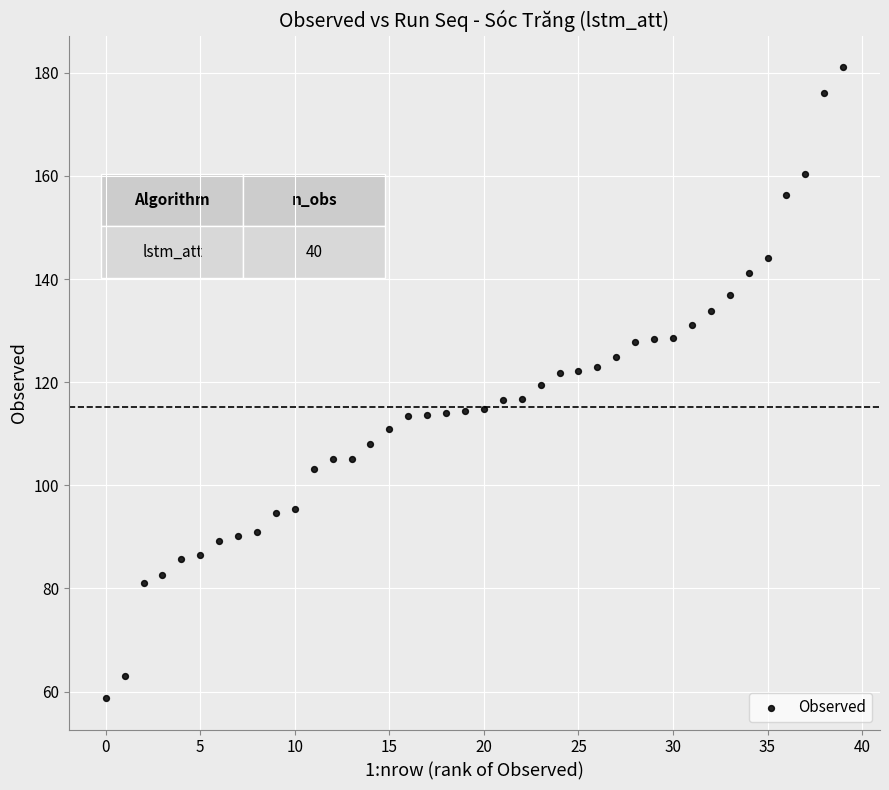

What is the range of Y values (max minus min)?

122.4